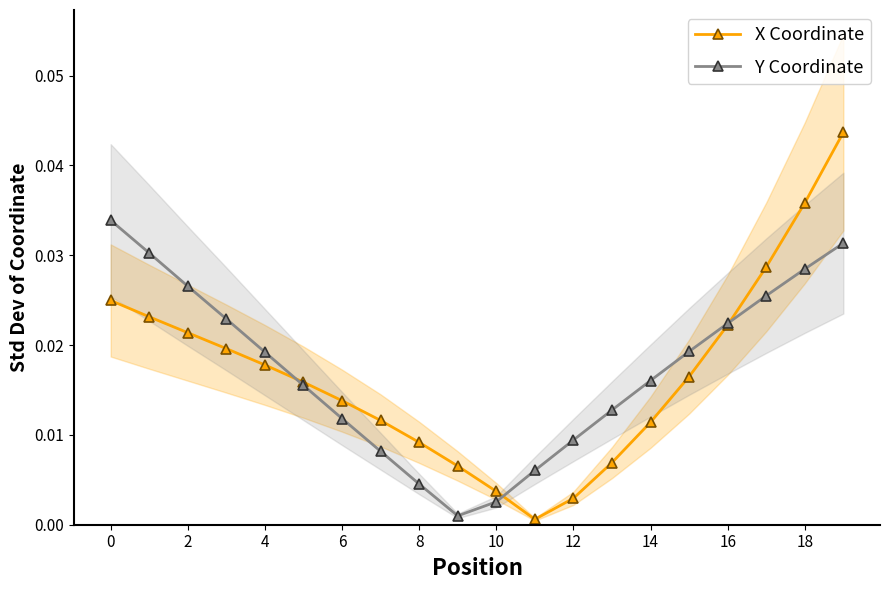

Which series has the widest spread of values?

X Coordinate